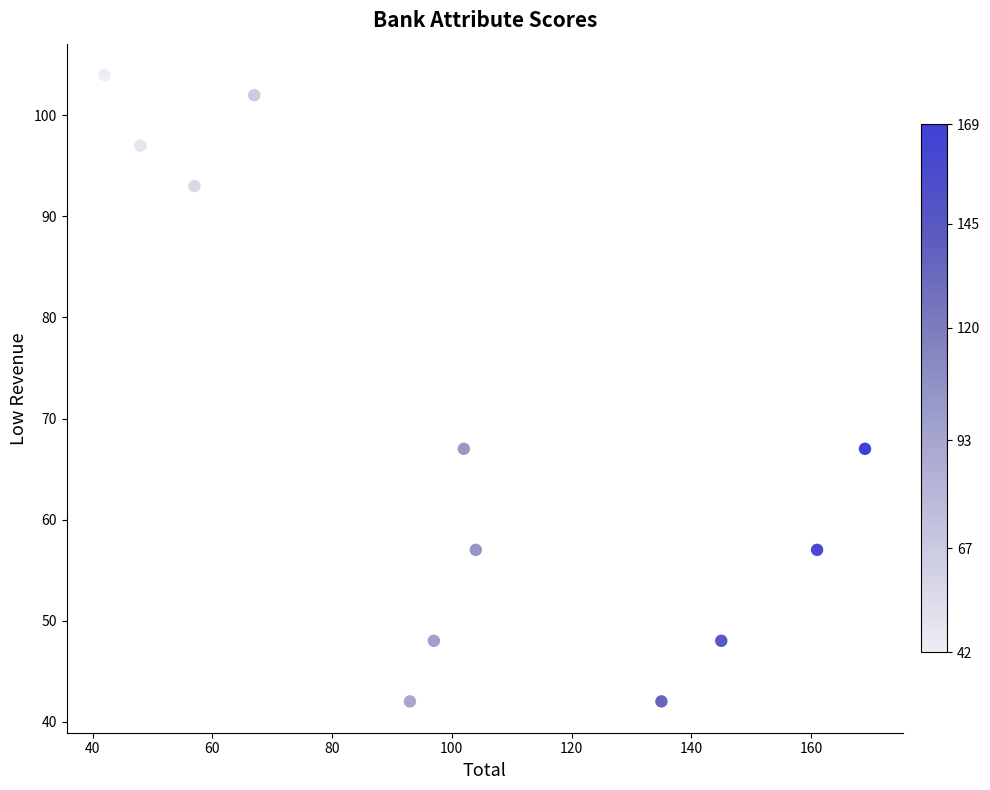

What is the average Y value?

69